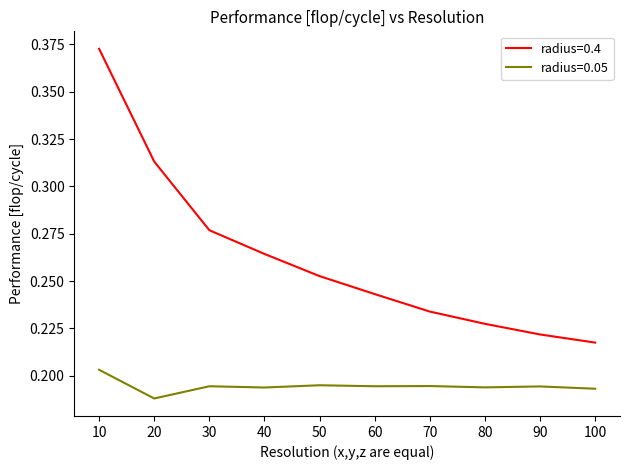

True or false: radius=0.05 and radius=0.4 intersect in this chart.

False